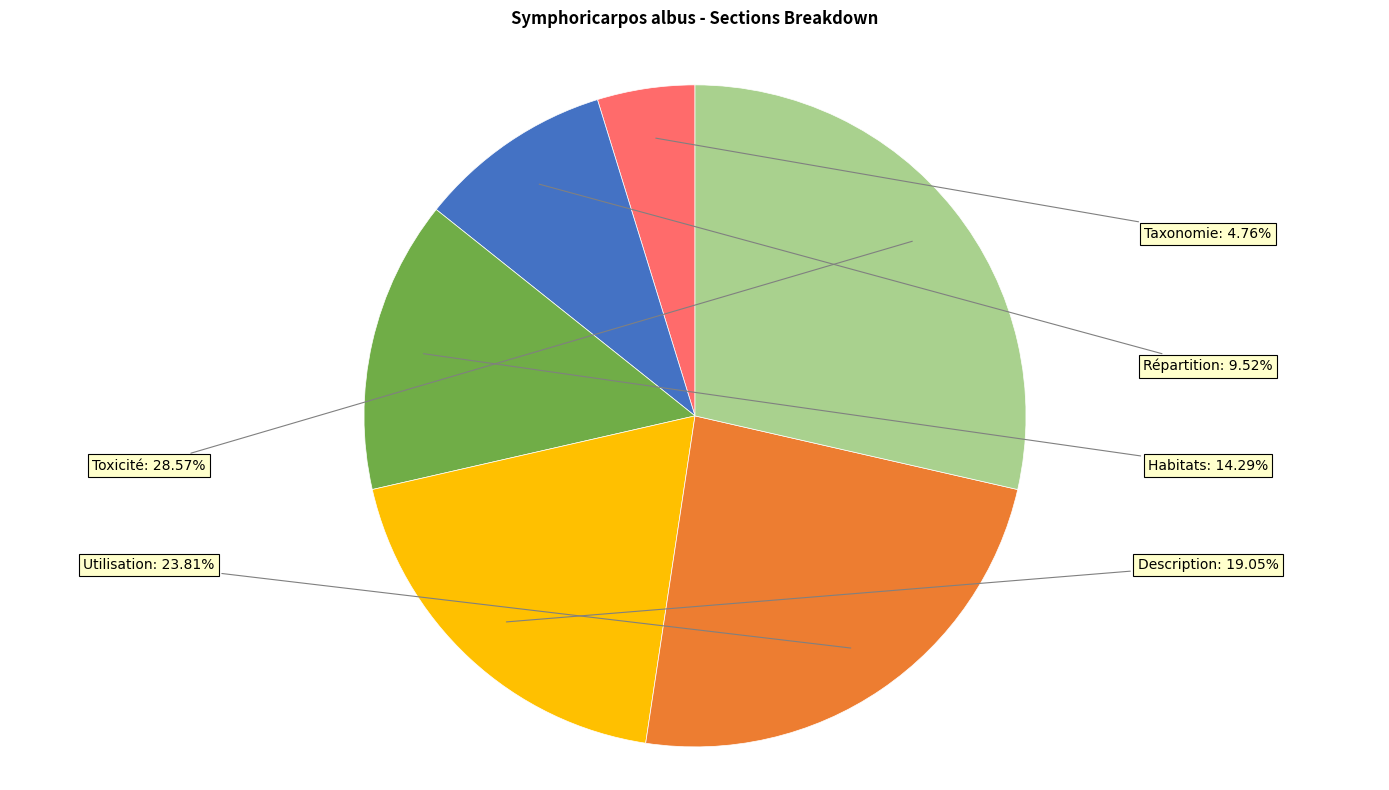

Is Répartition the majority of the pie?

No